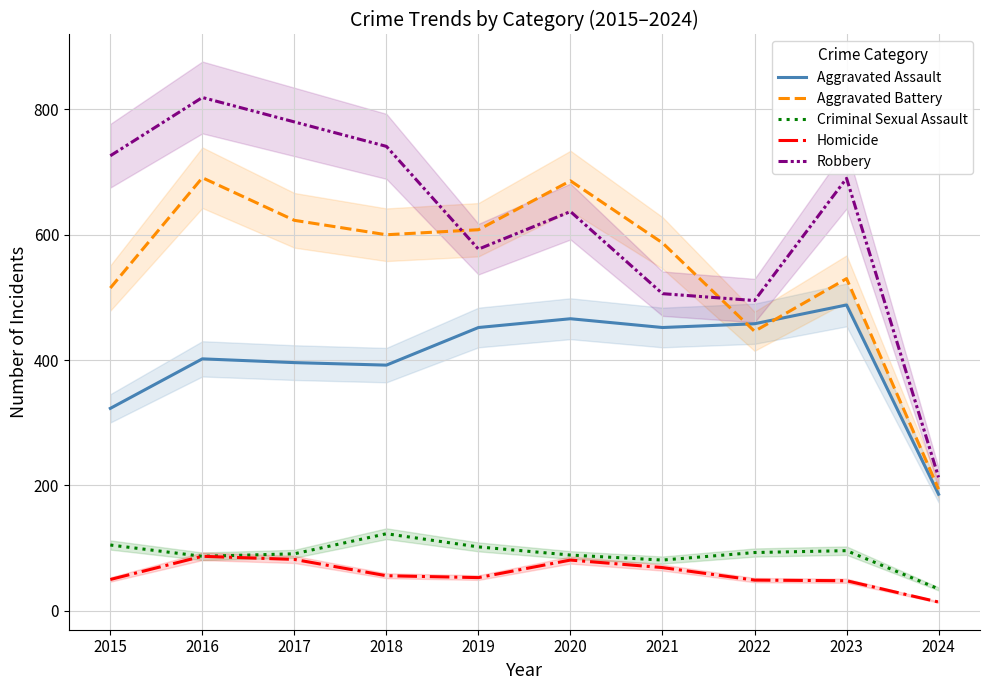

What is the sum of the Aggravated Assault values at 2021 and 2023?

940